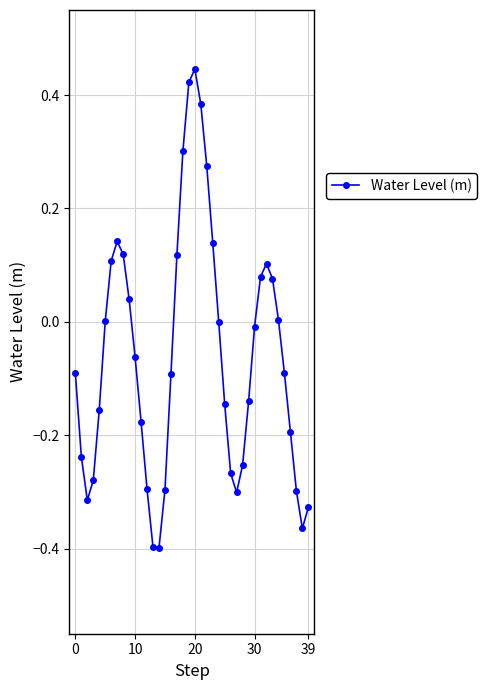

What is the sum of all values?

-2.4